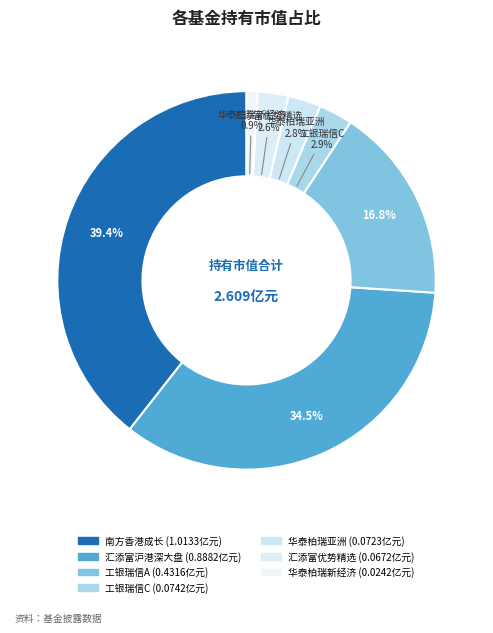

How many slices are in this pie chart?

7